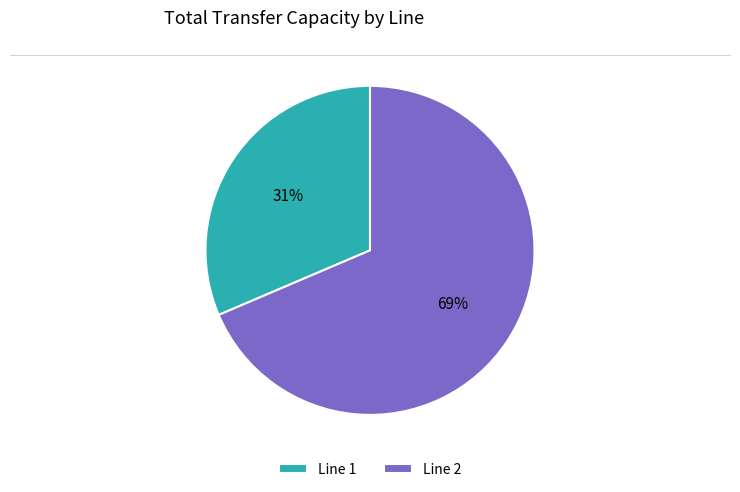

To the nearest percent, what is the average slice percentage?

50%